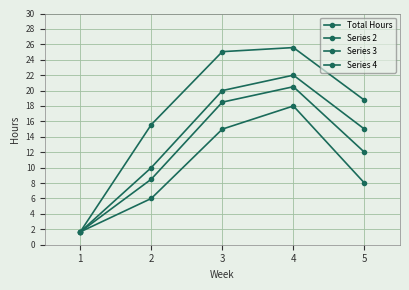

How many data points in Total Hours are above 18?

3